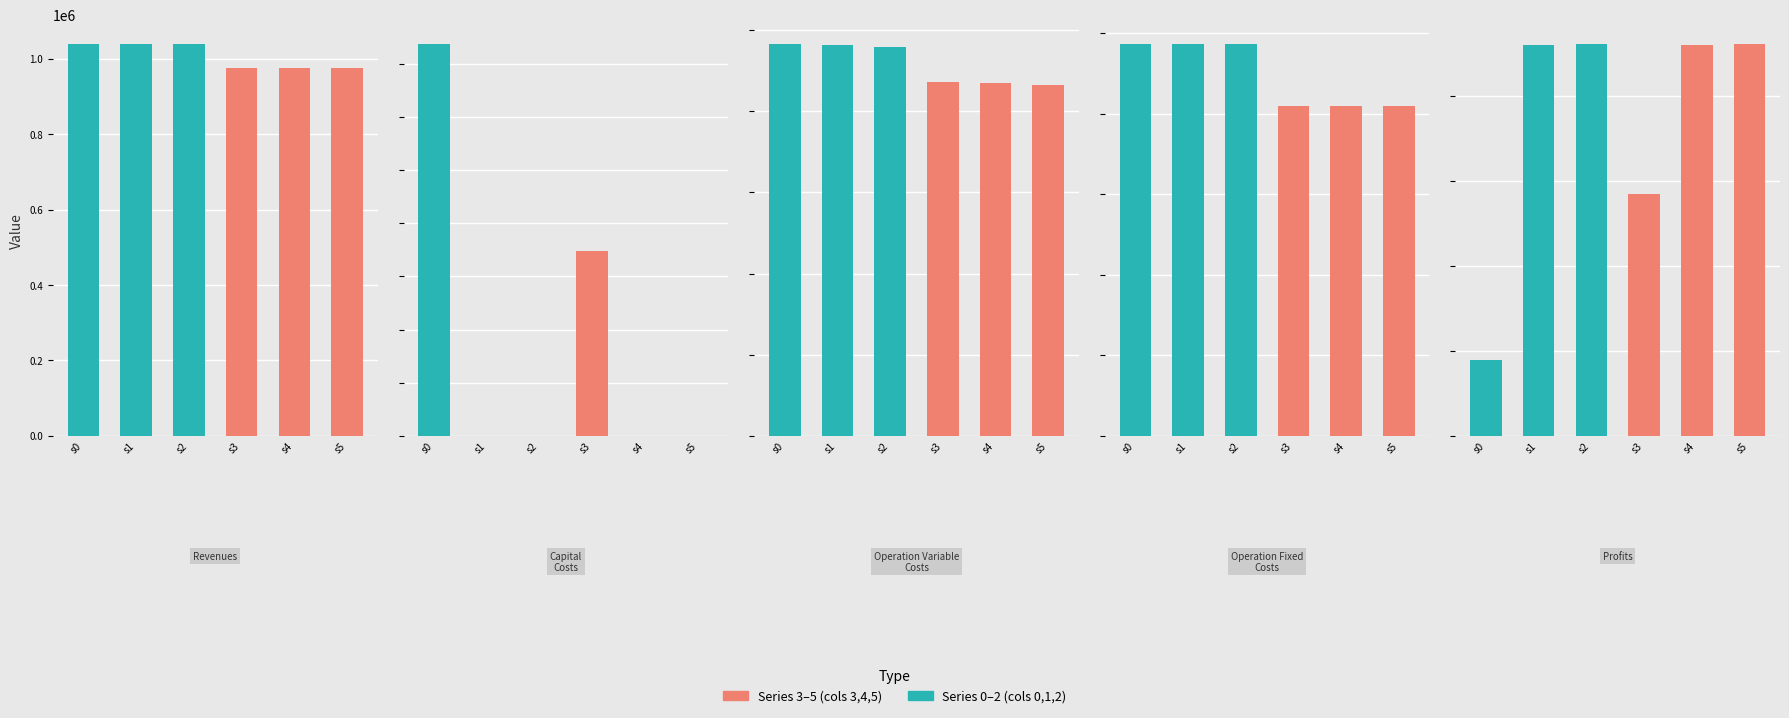

The 2 series shows 1038986.1 at Total Revenues. True or false?

True